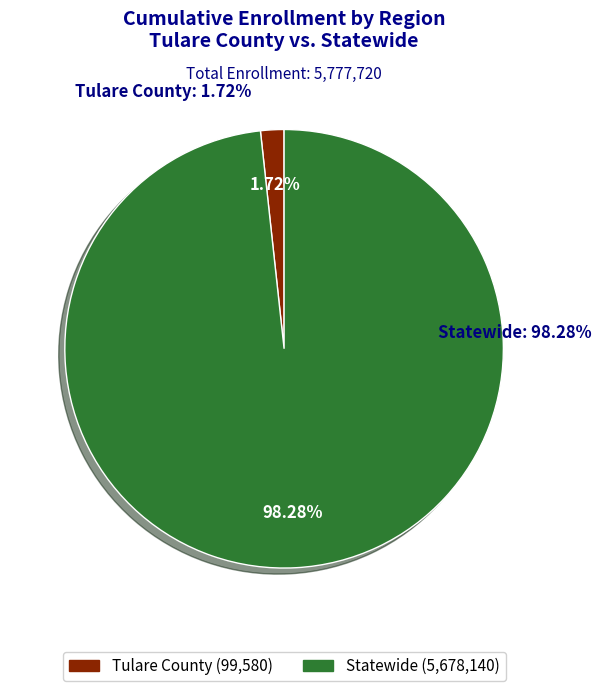

To the nearest percent, what is the combined percentage of Tulare County and Statewide?

100%